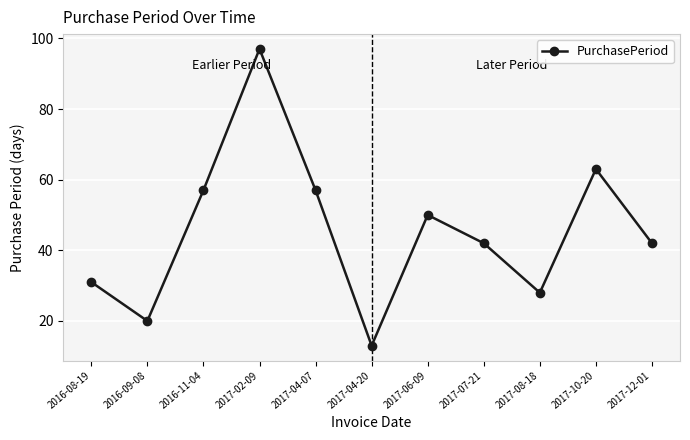

What is the ratio of the value at 2017-06-09 to the value at 2017-02-09?

0.5